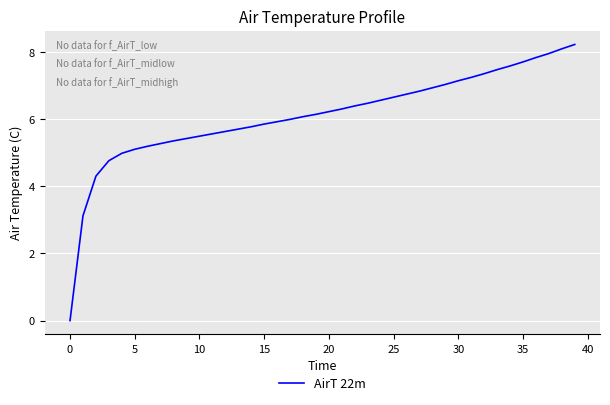

What is the maximum value shown in the chart?

8.2